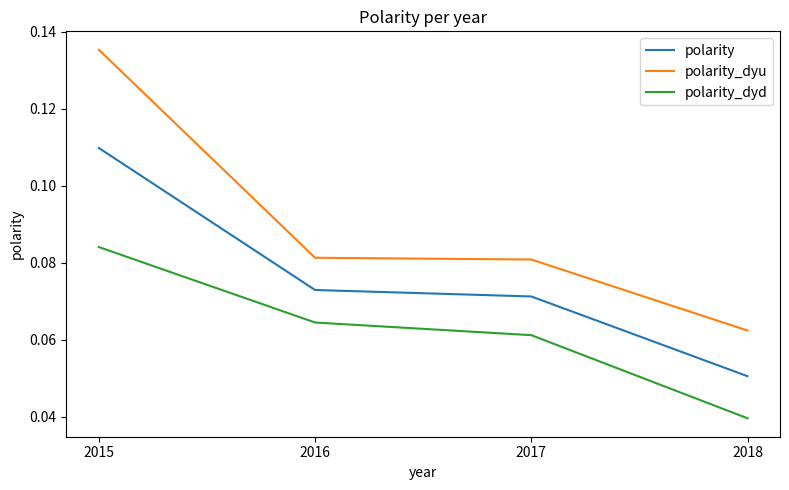

Which category has the highest value across all series?

2015